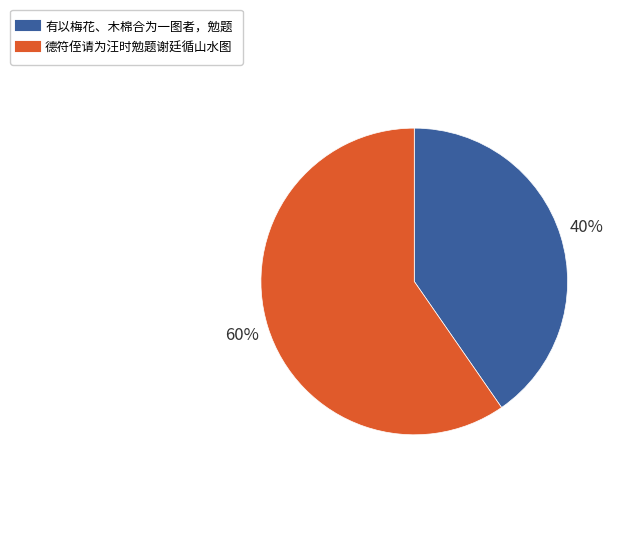

Which slice is the smallest?

有以梅花、木棉合为一图者，勉题